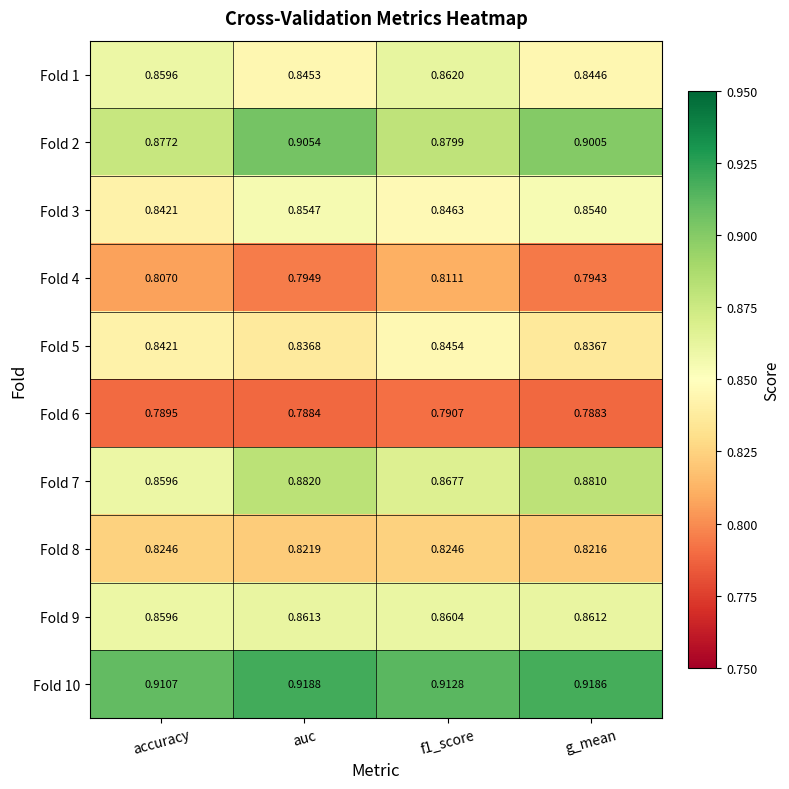

Which category has the lowest value across all series?

g_mean